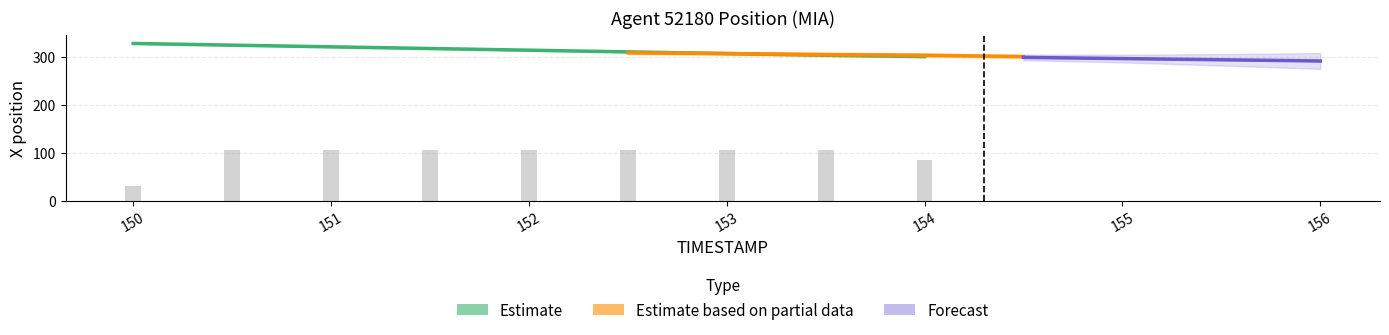

Is it true that the value at 153.5 is 409.6?

False